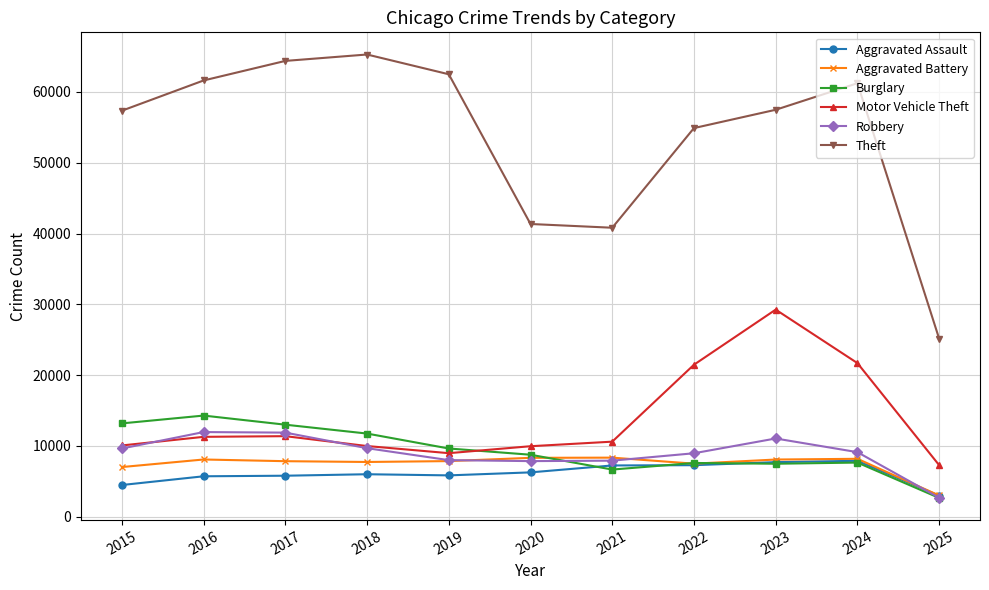

How many series are shown in this chart?

6